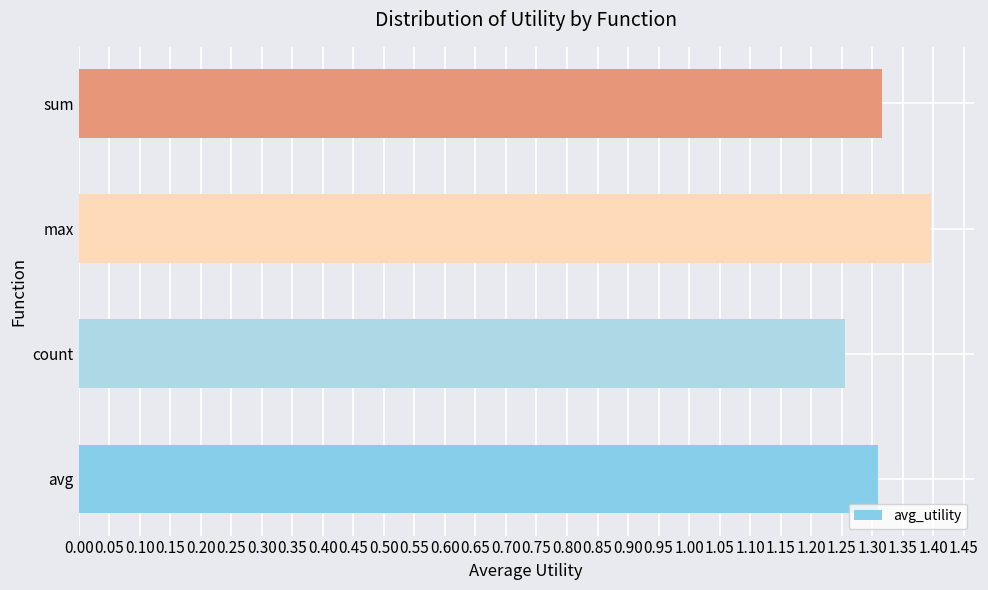

At which label is the value closest to 1?

count